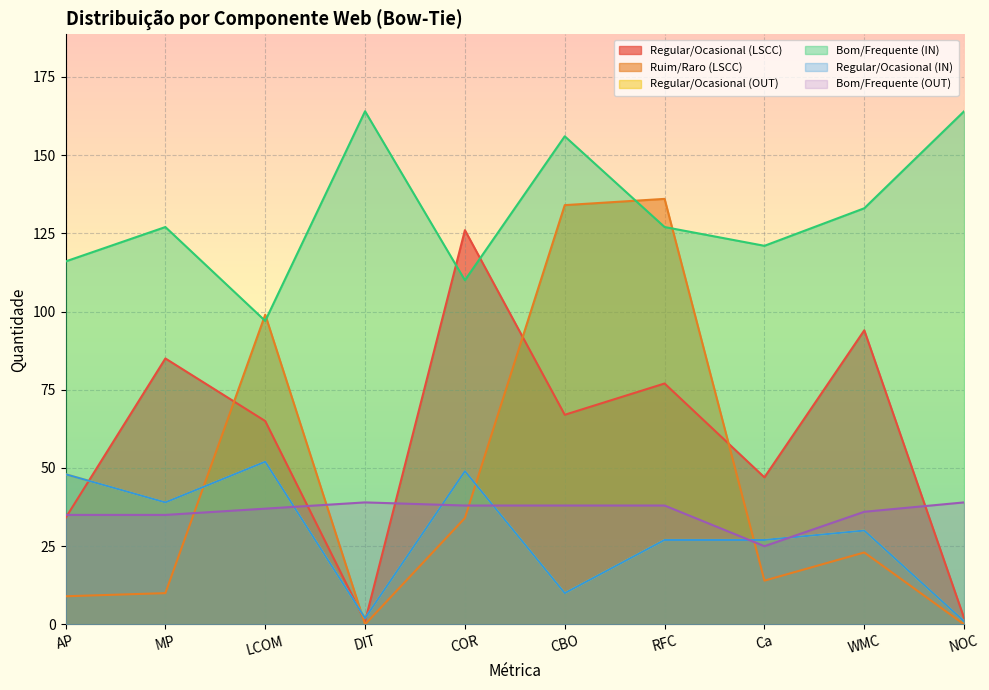

At which label is Bom/Frequente (OUT) closest to 32?

AP